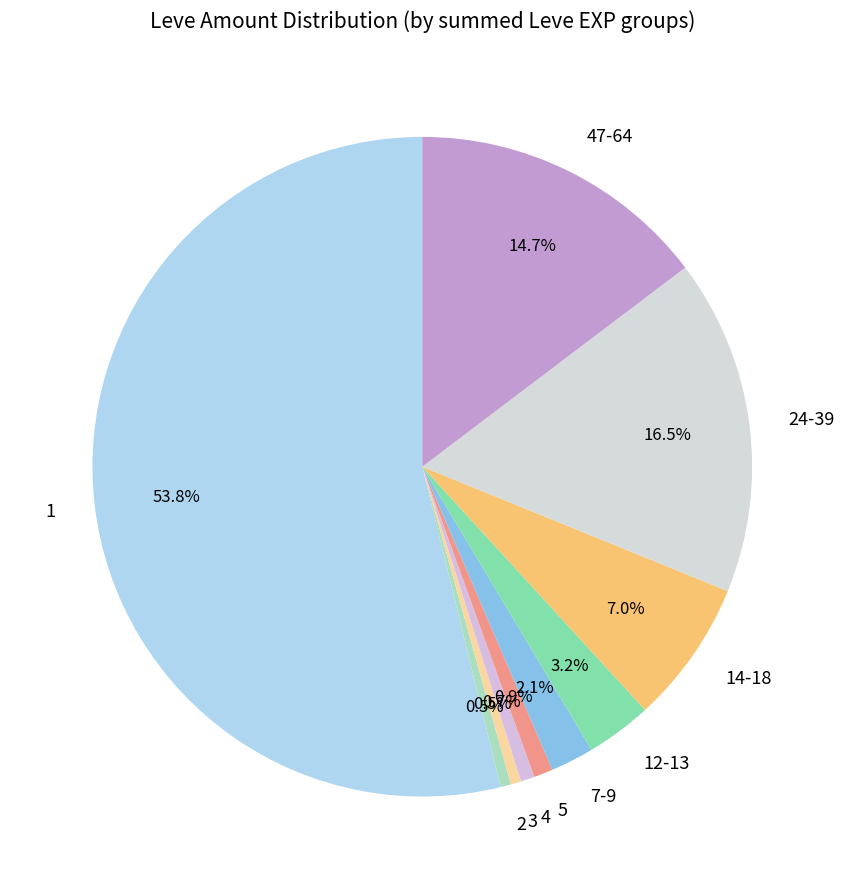

What percentage do 2 and 12-13 together represent?

3.7%